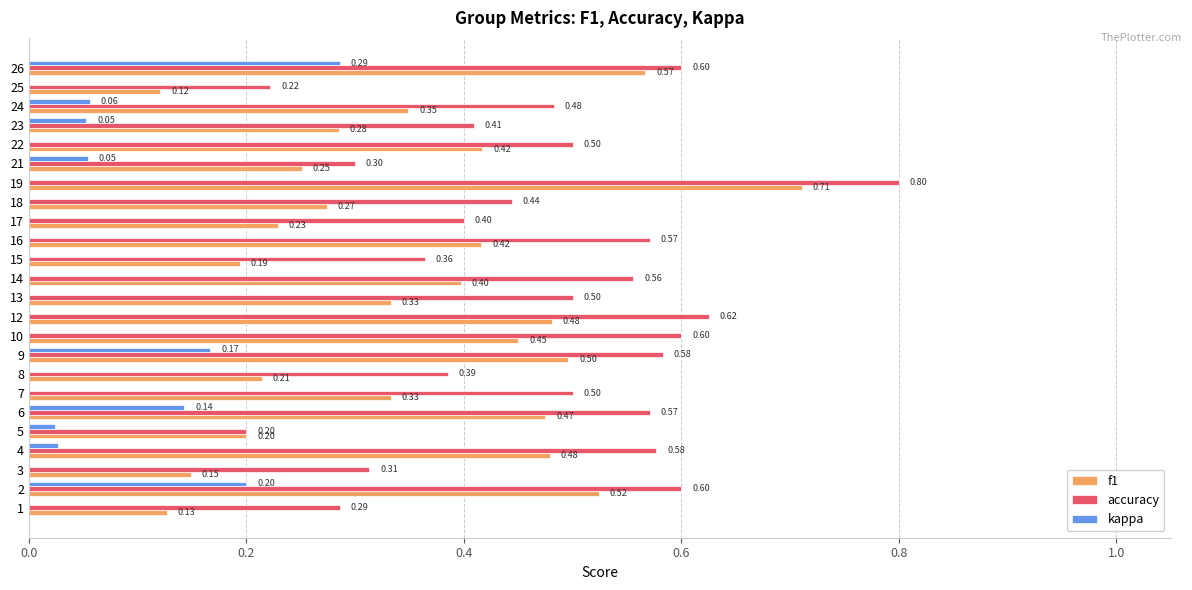

What are all the series names shown in the legend?

f1, accuracy, kappa